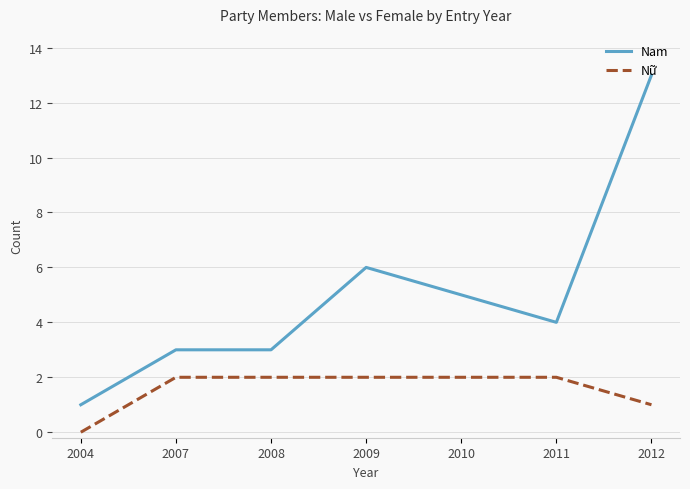

Rank the series by their maximum value, from highest to lowest.

Nam, Nữ